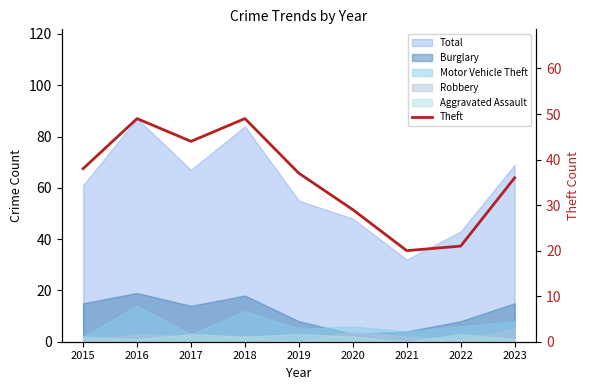

Approximately how many times larger is the value at 2019 compared to 2018?

0.8